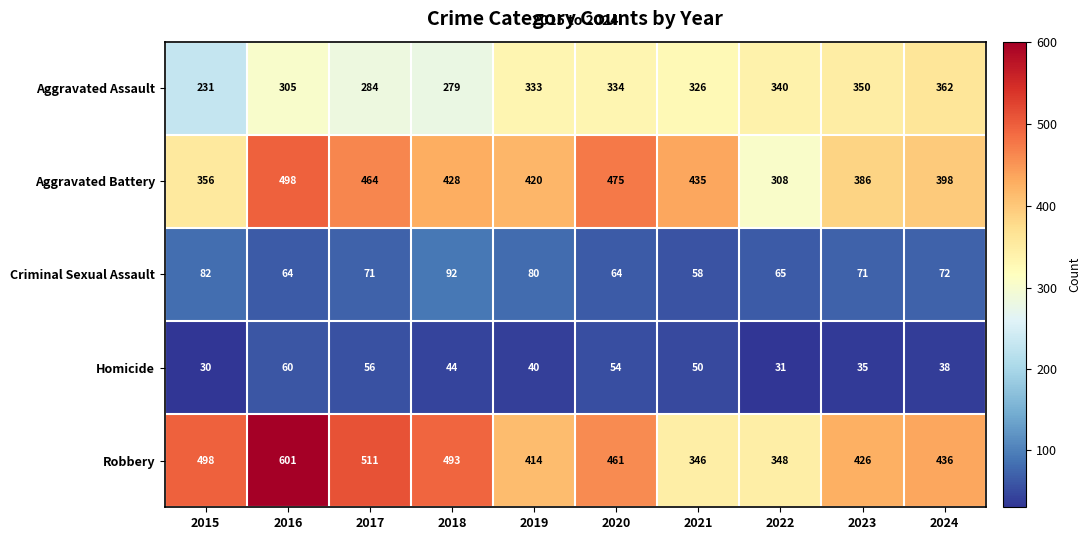

What is the minimum value for Criminal Sexual Assault?

58